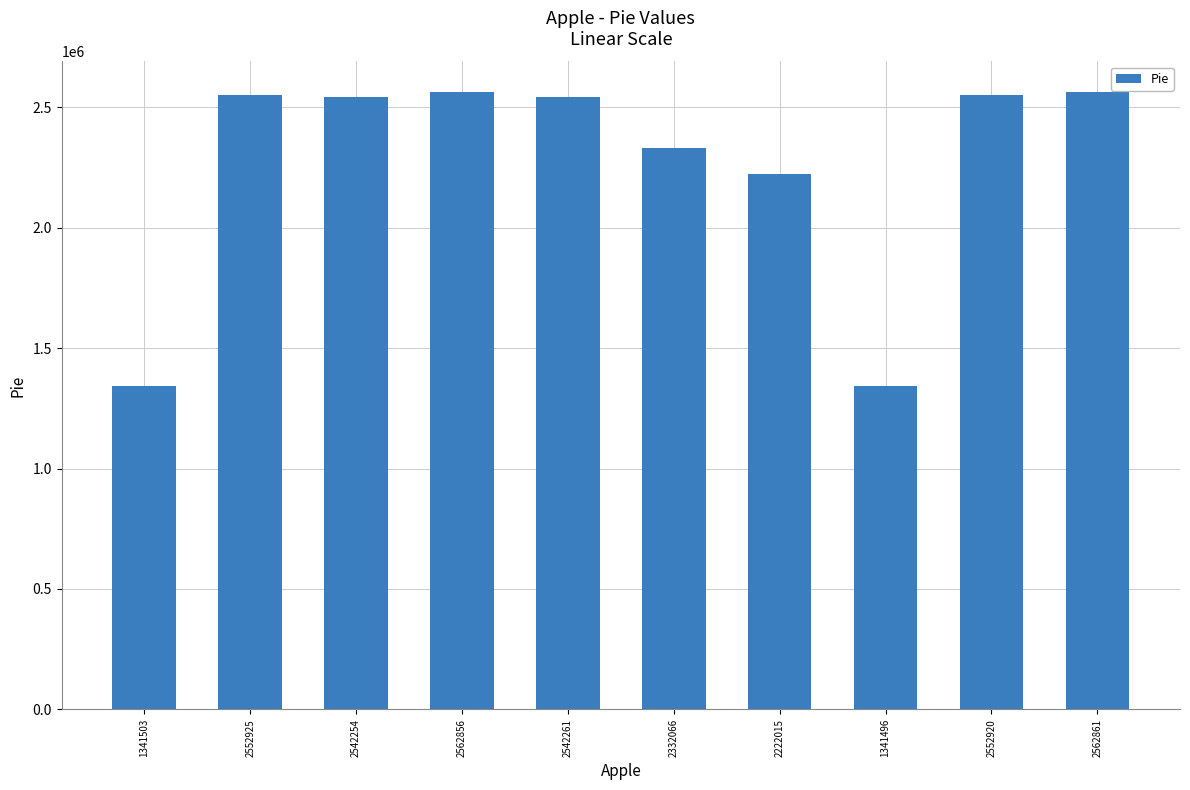

Approximately how many times larger is the value at 2542261 compared to 2552925?

1.0